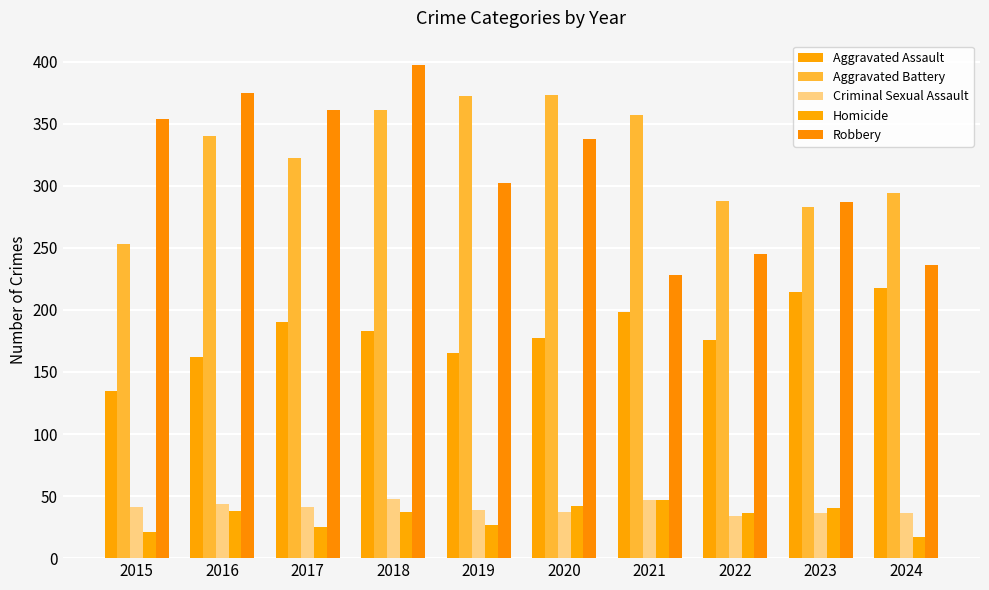

True or false: Aggravated Battery has a value of 357 at 2021.

True